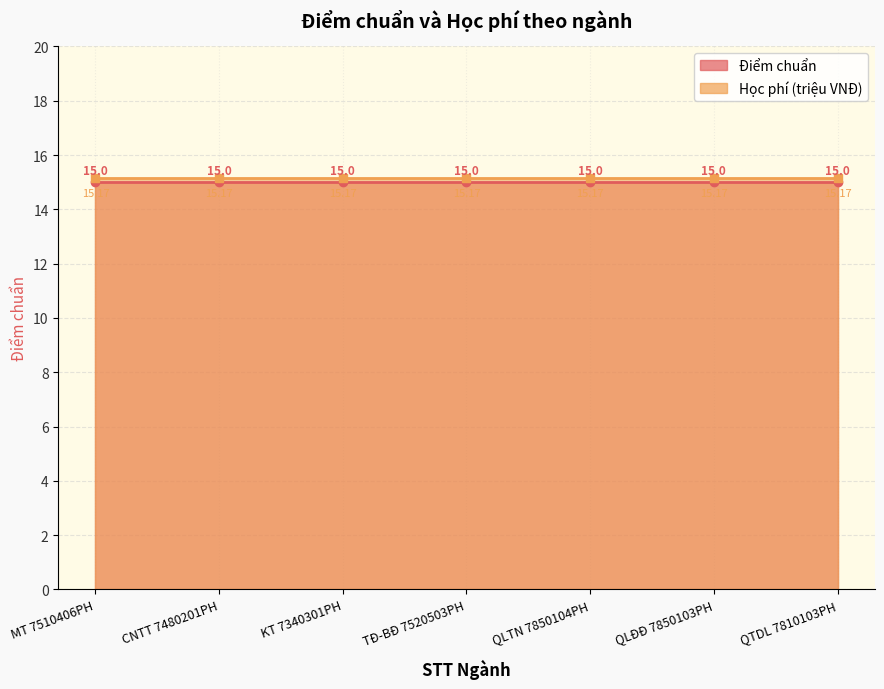

The value of Học phí (VNĐ, triệu) at 5 is 15.2. True or false?

True